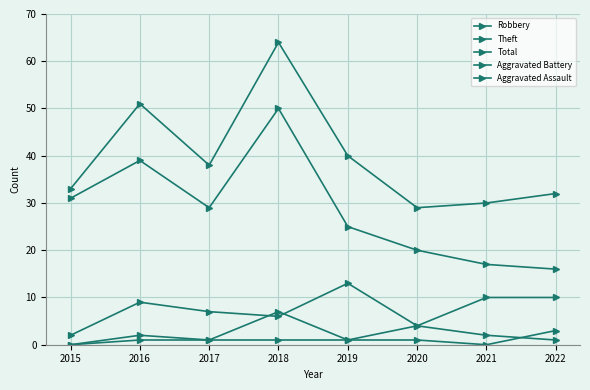

How many categories are shown in the chart?

8